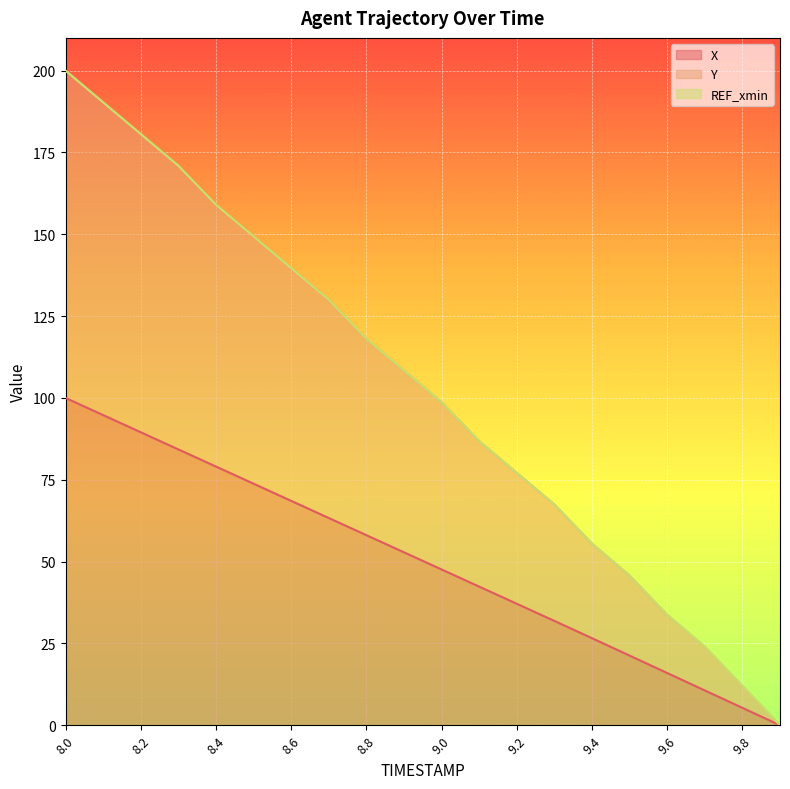

What is the label of the 20th point from the left?

9.9